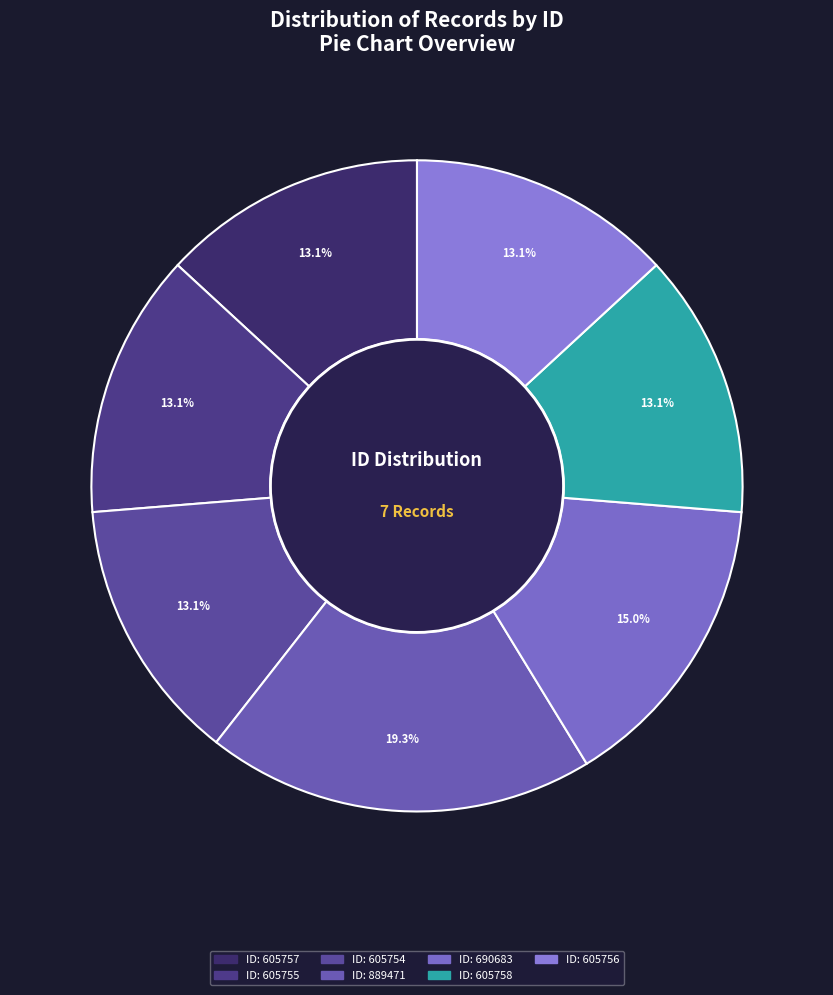

Rank the categories by value from lowest to highest.

605754, 605755, 605756, 605757, 605758, 690683, 889471